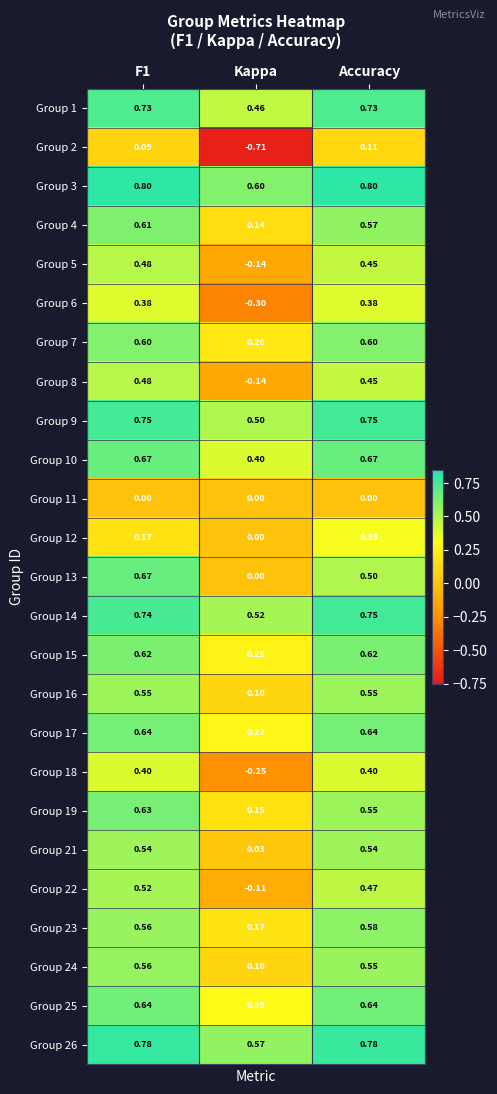

Which category has the lowest value across all series?

Kappa